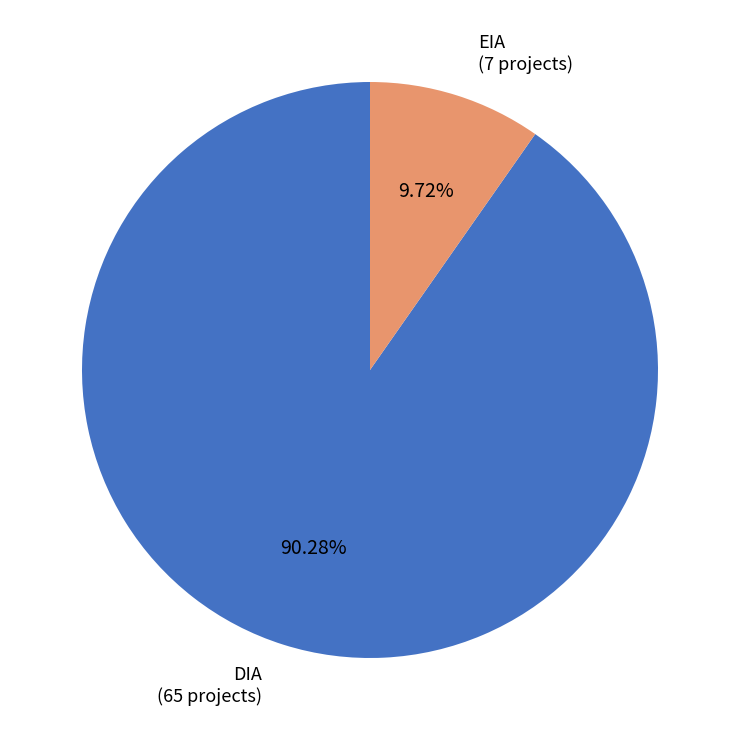

Is there any slice that represents more than half of the pie?

Yes